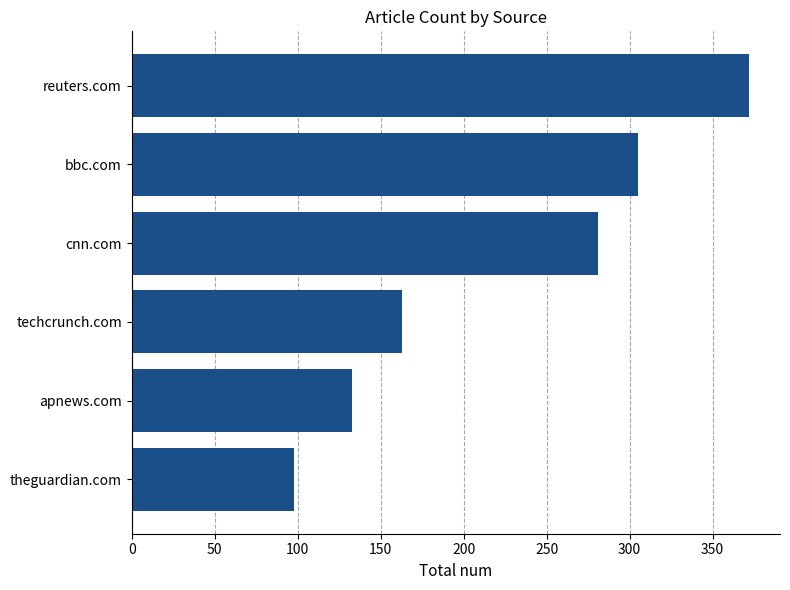

Is it true that the value at techcrunch.com is 255?

False